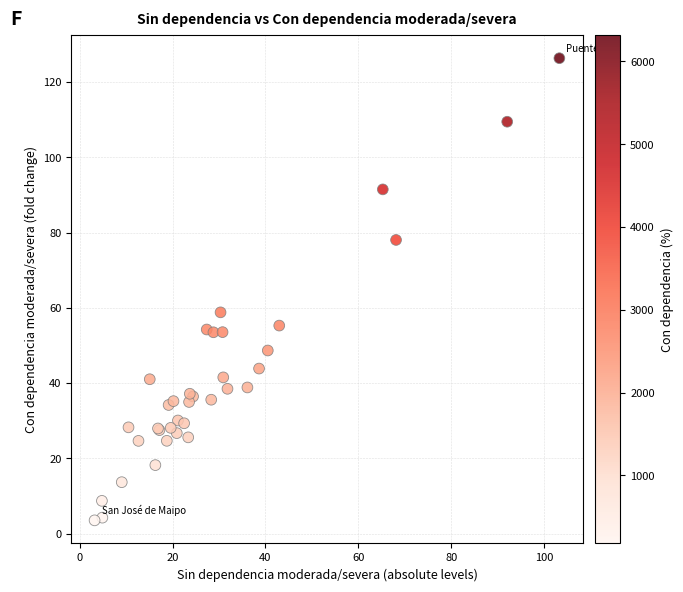

What Y value in the scatter plot is closest to 64?

58.8